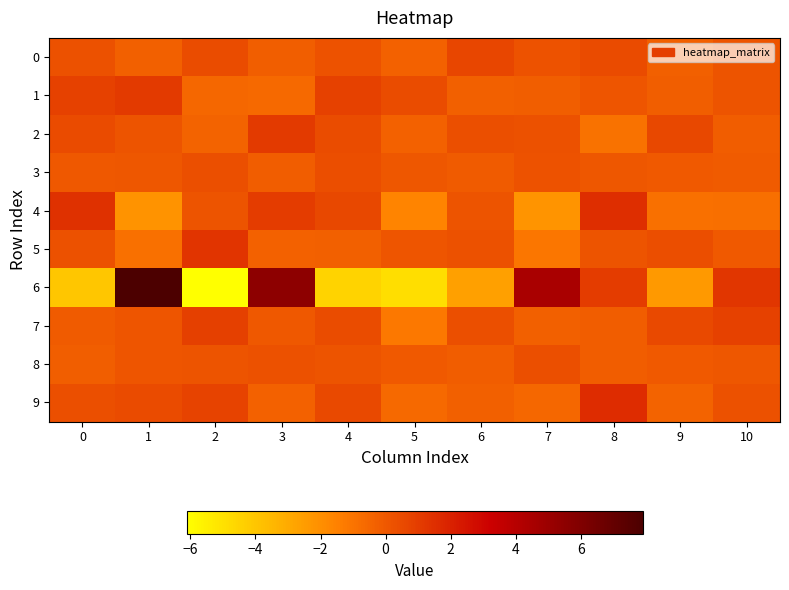

What is the minimum value shown in the chart?

-6.1